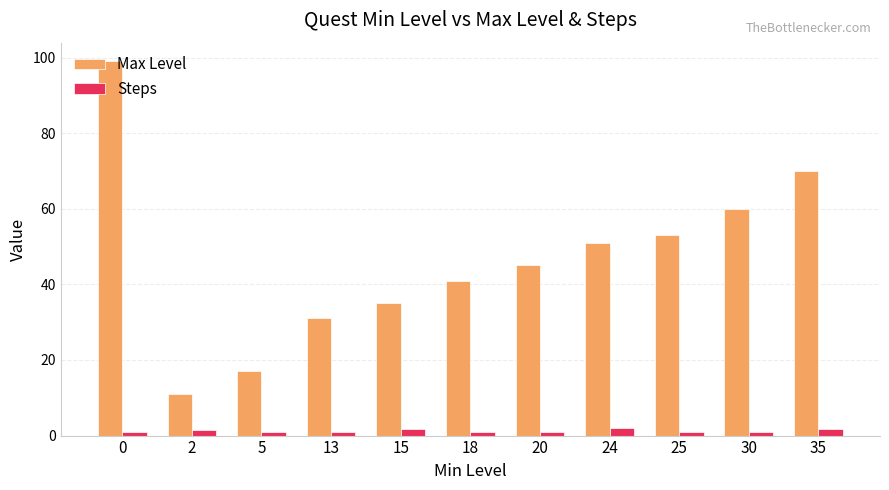

What is the difference between the maximum and minimum values in the Steps series?

1.0